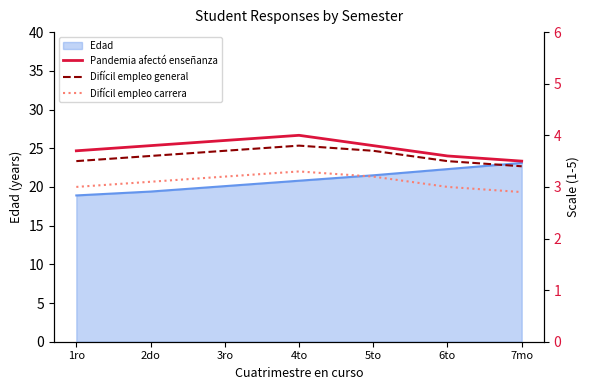

The value of Difícil empleo general at 6to is 1.9. True or false?

False